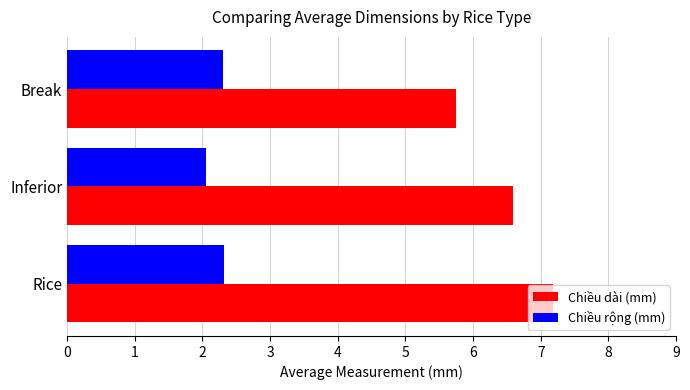

At which category does the chart reach its minimum across all series?

Inferior